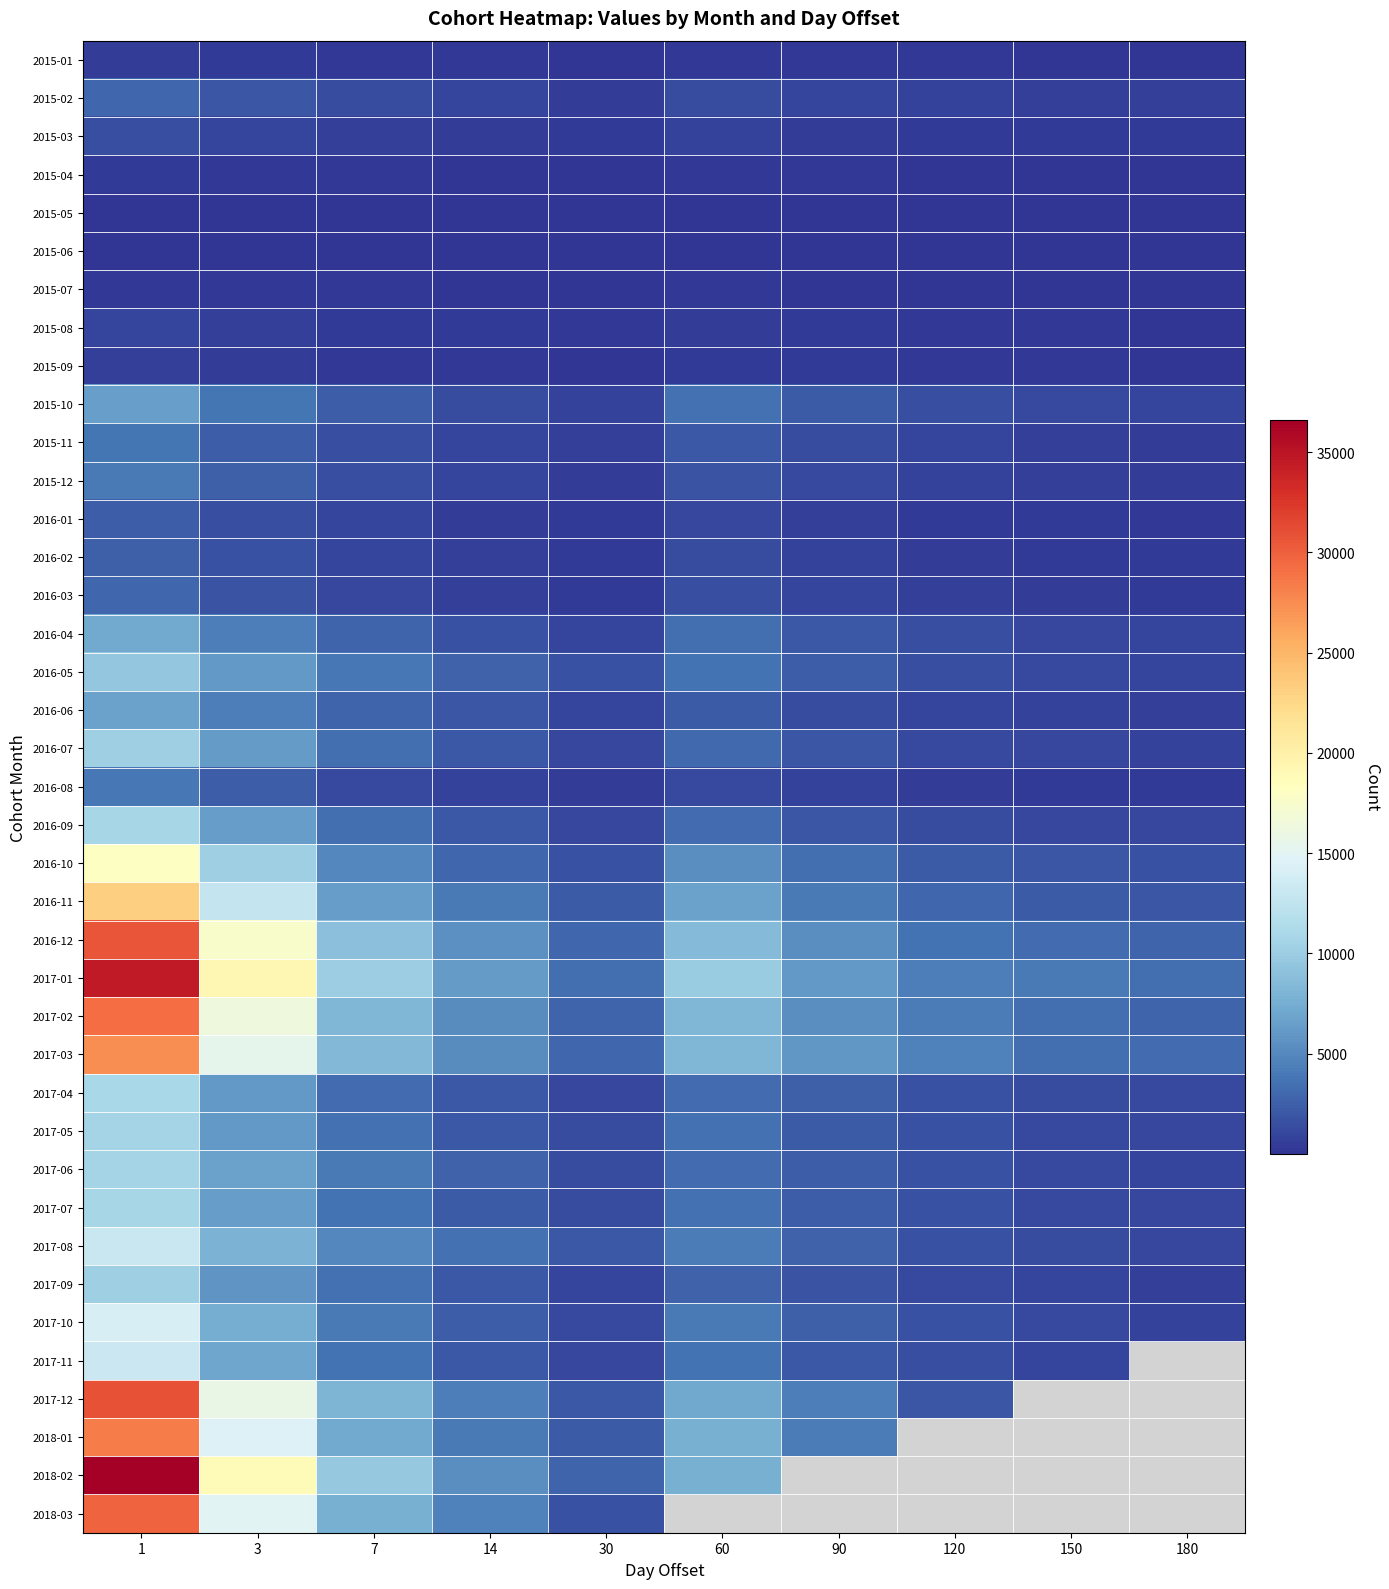

At which category is the sum across all series the highest?

1